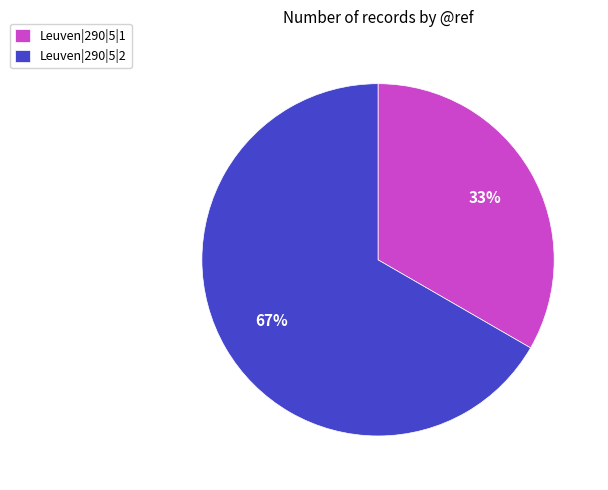

Between Leuven|290|5|2 and Leuven|290|5|1, which is larger?

Leuven|290|5|2